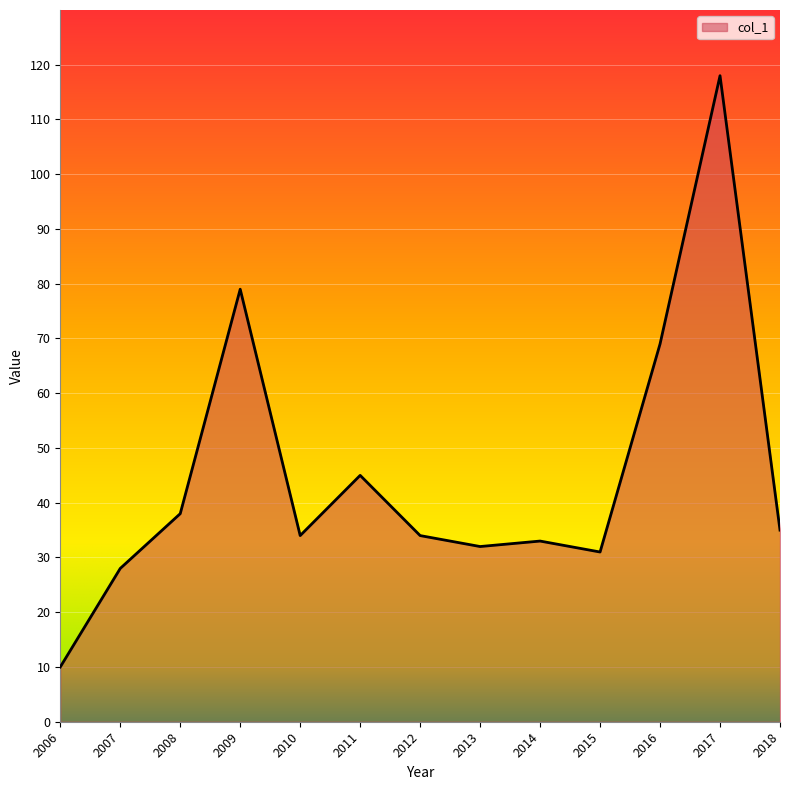

What is the smallest value displayed?

10